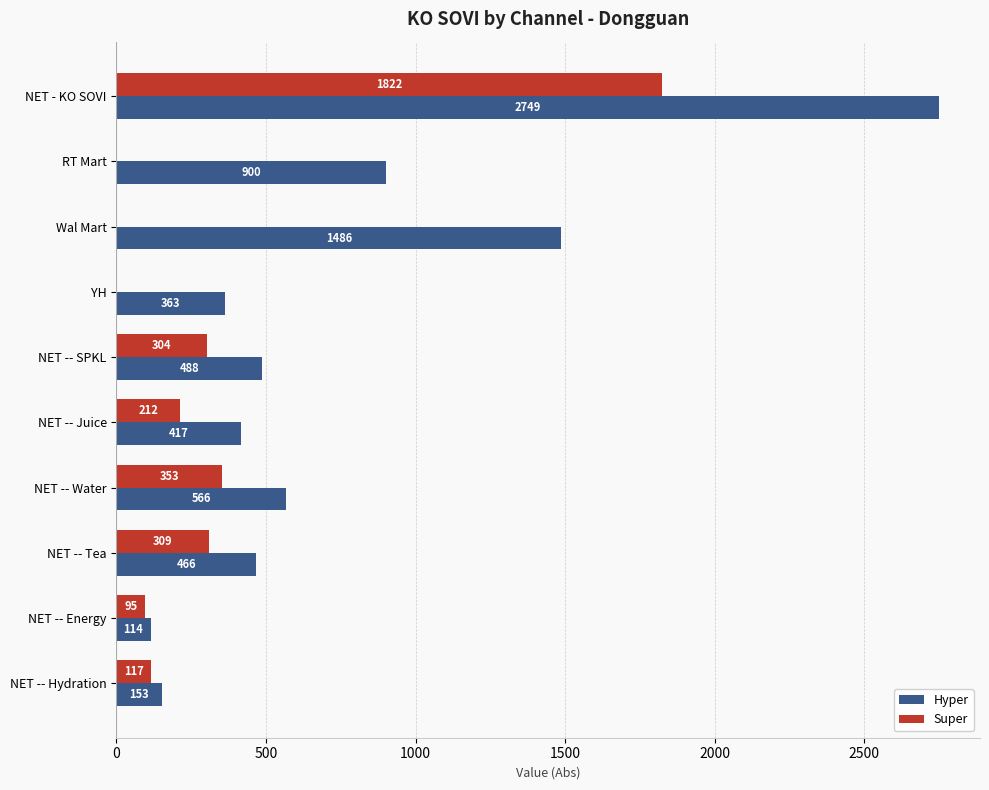

How many data points in Hyper are above 488?

5